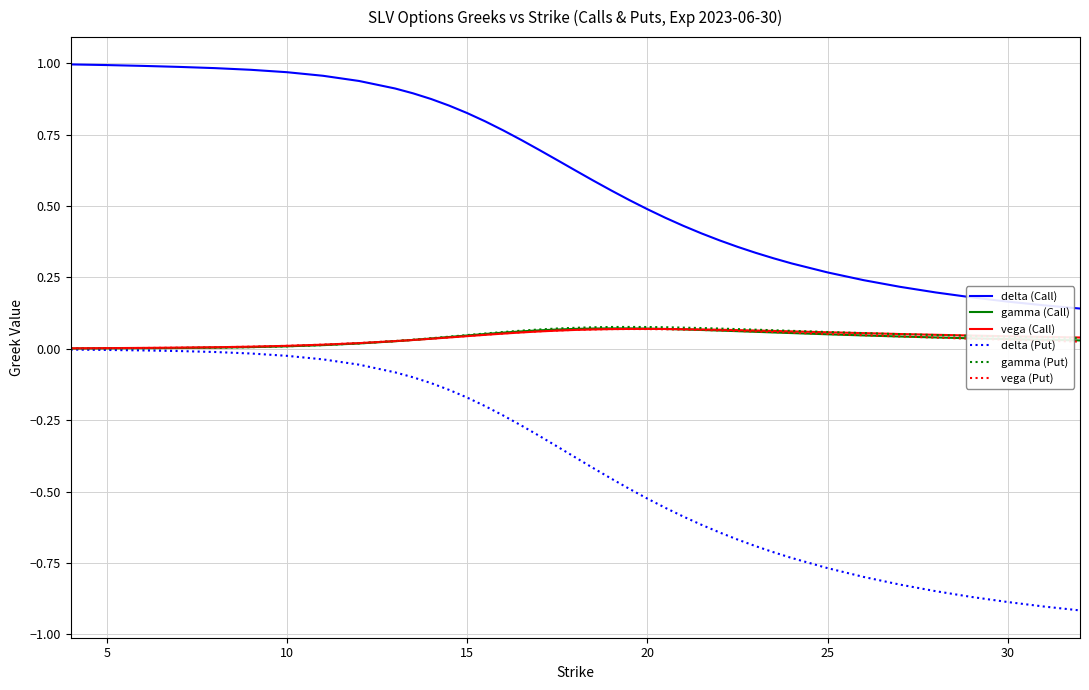

How many lines are shown in the chart?

6